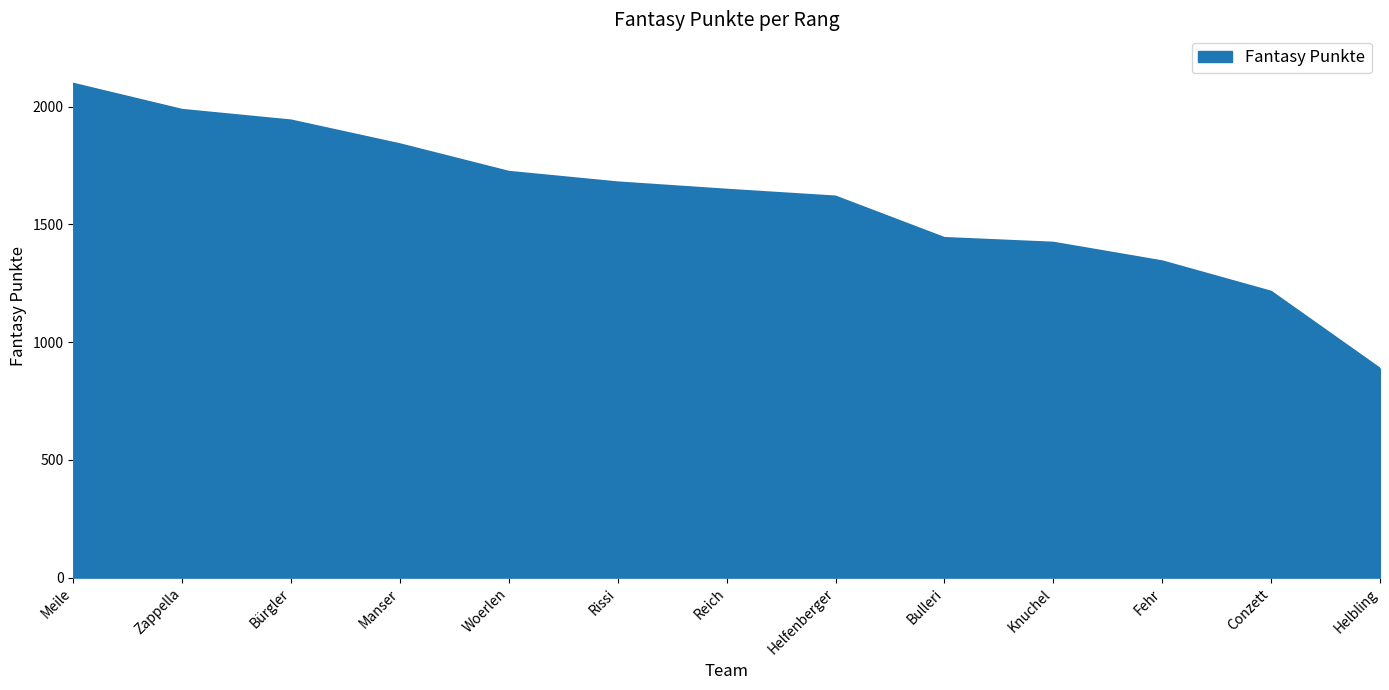

True or false: the data shows 2097 at Meile.

True